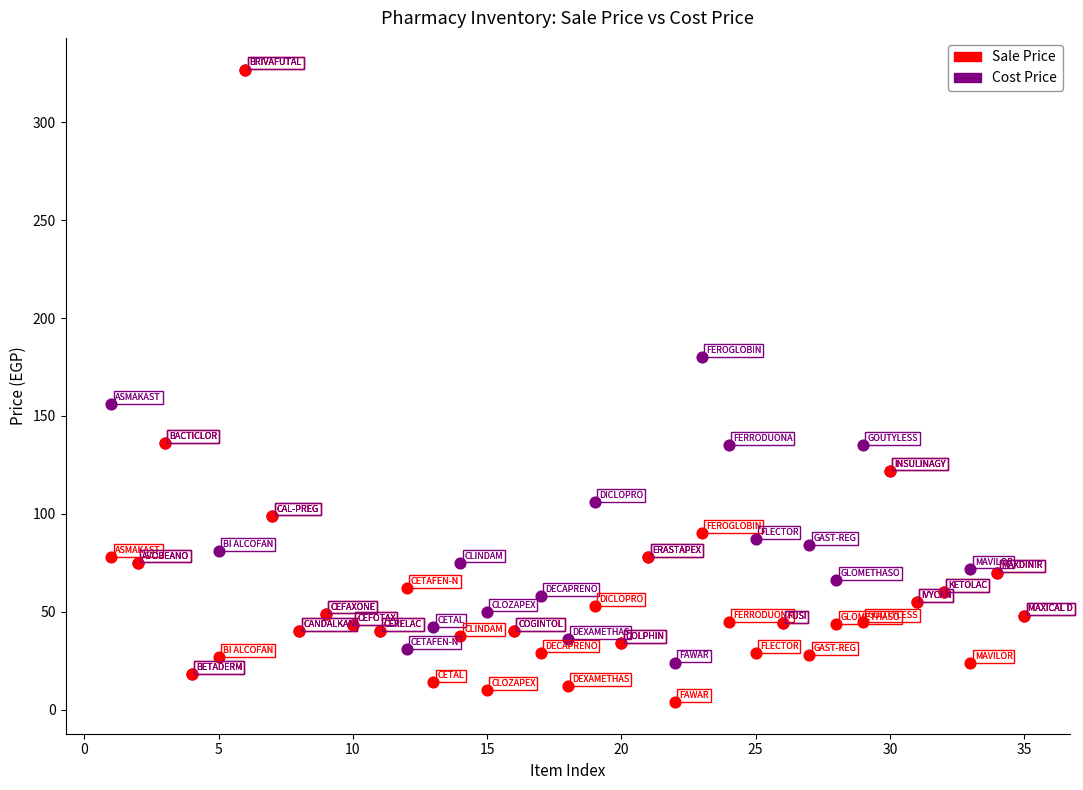

In the Cost Price series, what Y value is closest to 172?

180.0